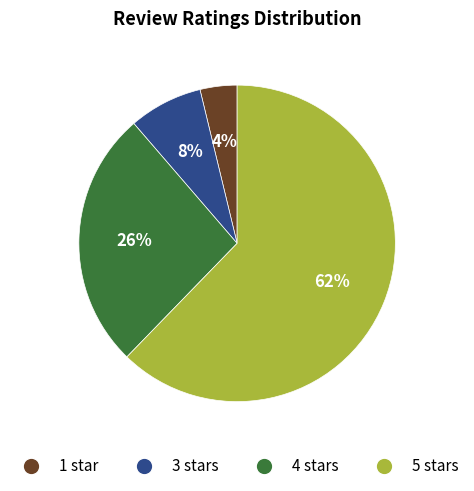

To the nearest percent, what is the average slice percentage?

25%